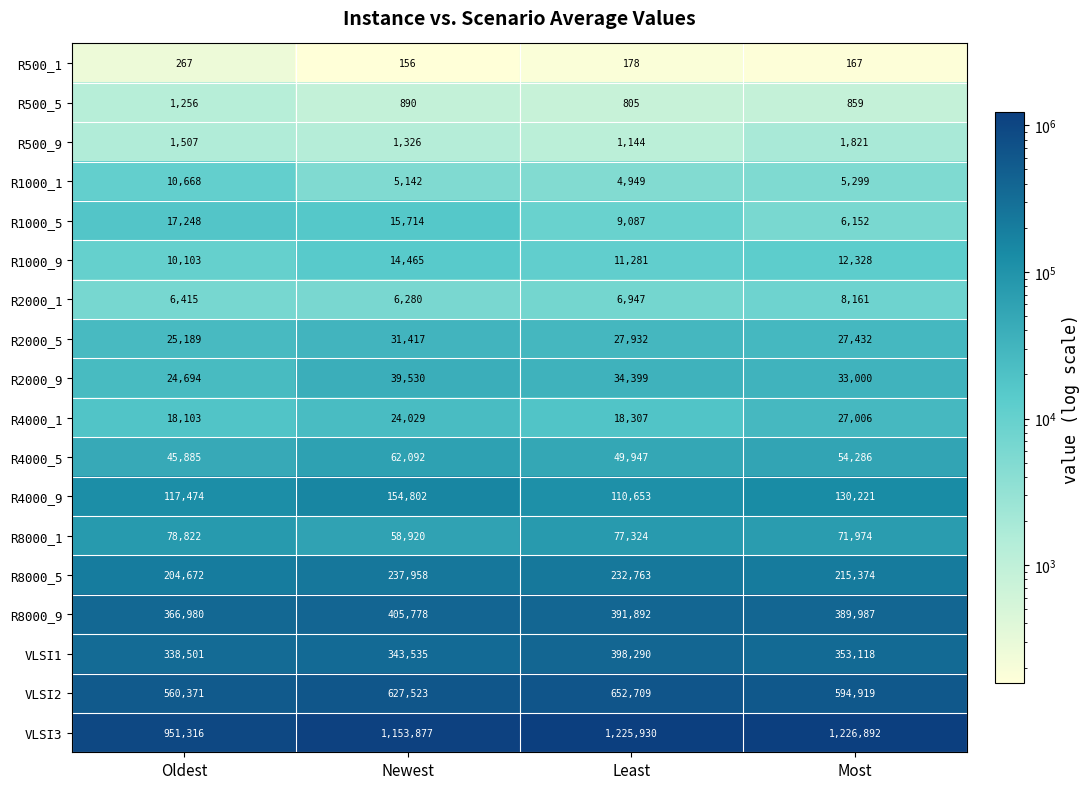

Rank the series by their maximum value, from highest to lowest.

VLSI3, VLSI2, R8000_9, VLSI1, R8000_5, R4000_9, R8000_1, R4000_5, R2000_9, R2000_5, R4000_1, R1000_5, R1000_9, R1000_1, R2000_1, R500_9, R500_5, R500_1